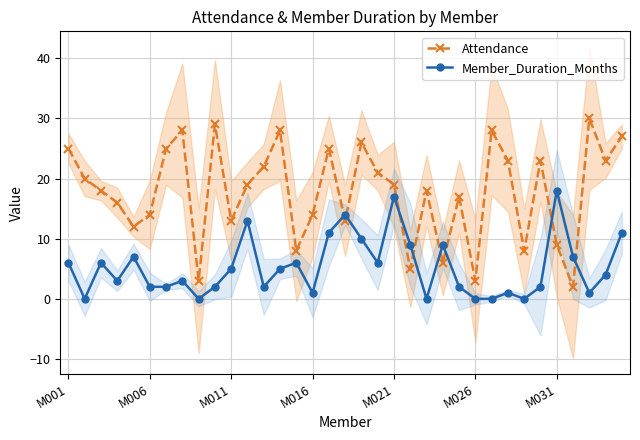

At which label does Member_Duration_Months reach its peak?

M031